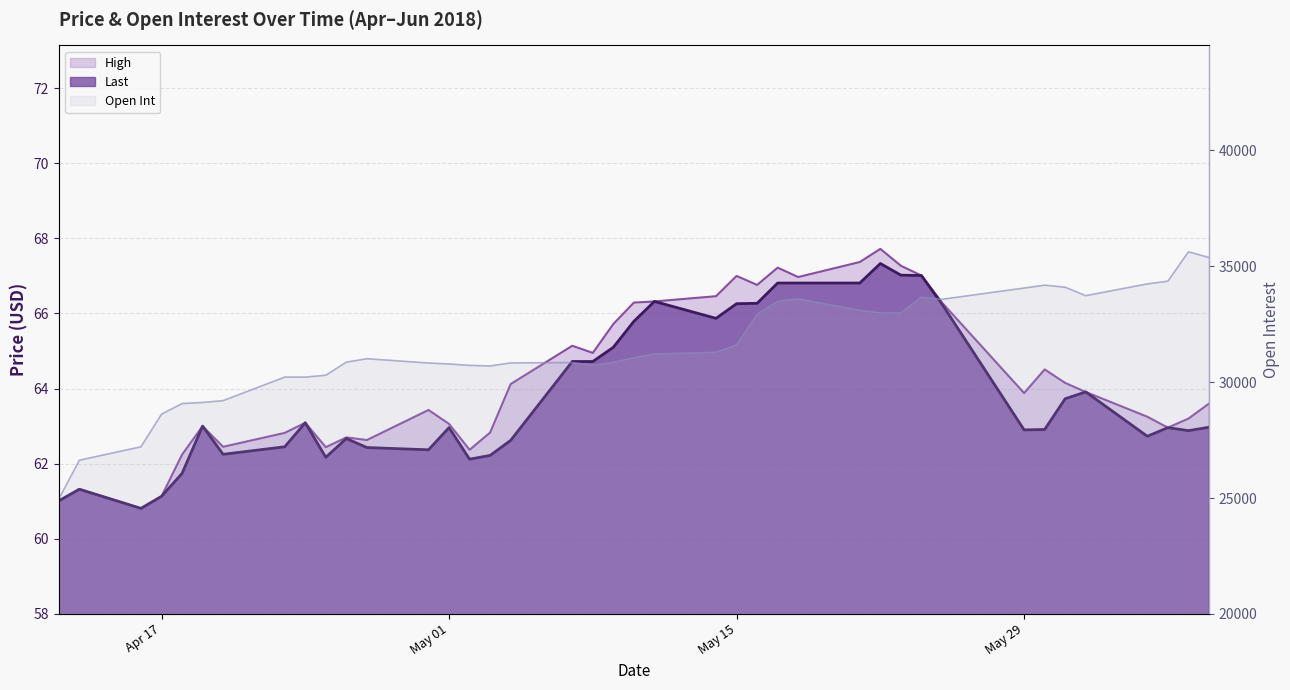

What is the difference between the Open Int values at 2018-04-12 and 2018-04-13?

1673.0